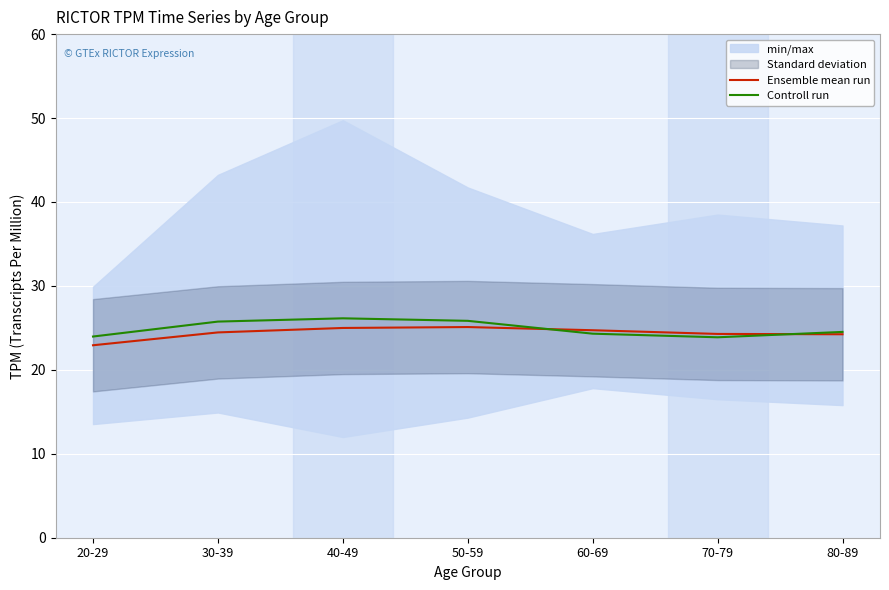

Which series changed the most between 20-29 and 80-89?

Ensemble mean run